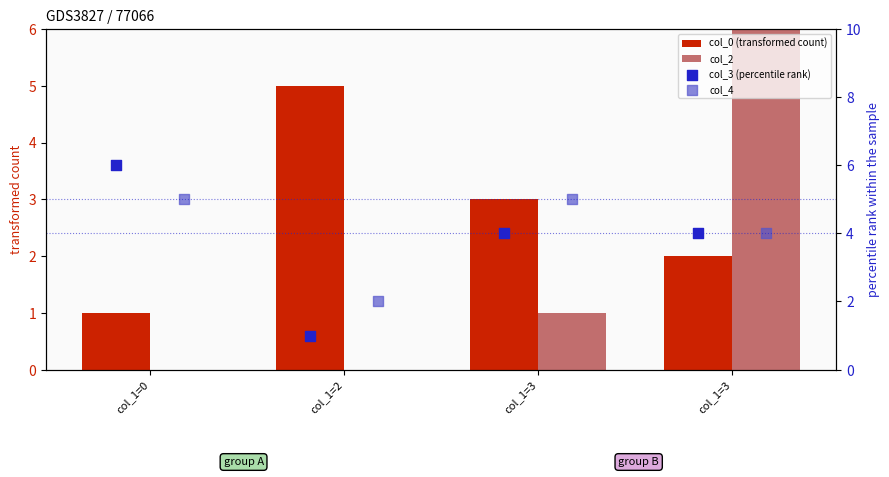

Which series contains the lowest Y value?

col_2